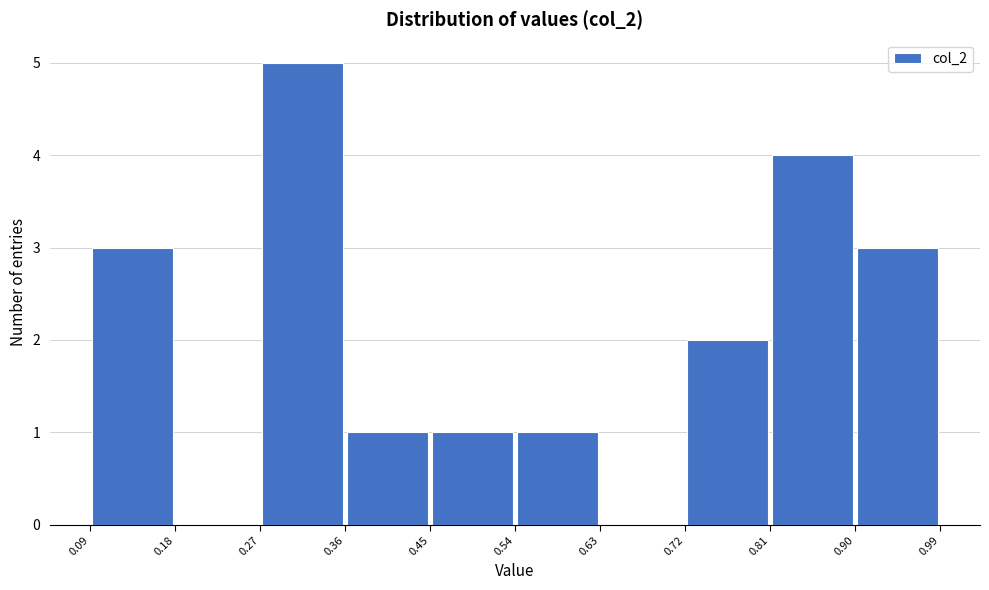

What is the height of the bar covering 0.09 to 0.18 on the x-axis? The values are not printed on the chart, so give them approximately, as read against the axis.

3